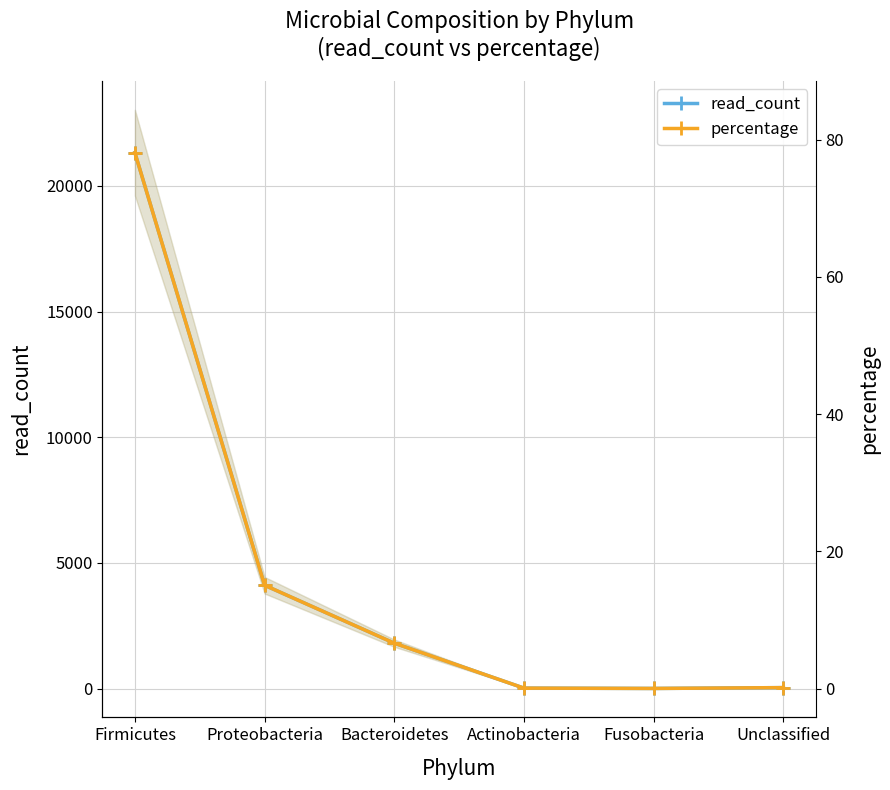

True or false: percentage and read_count cross at least once.

False